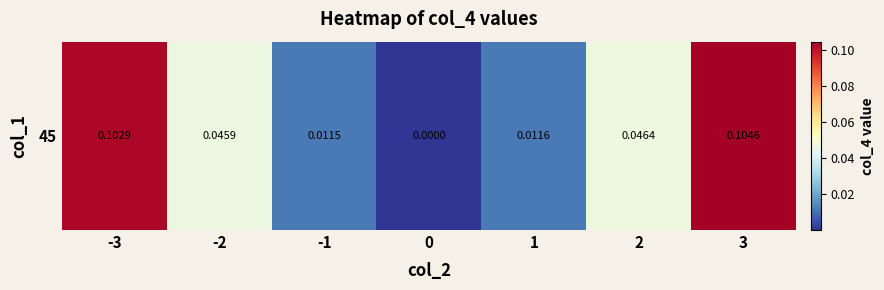

What is the sum of the values at -1 and -2?

0.1